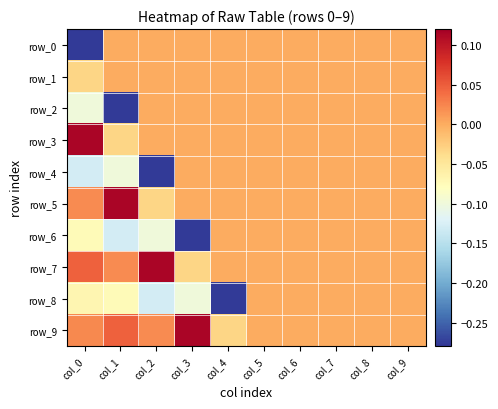

True or false: row_6 has a value of -0.1 at col_5.

False